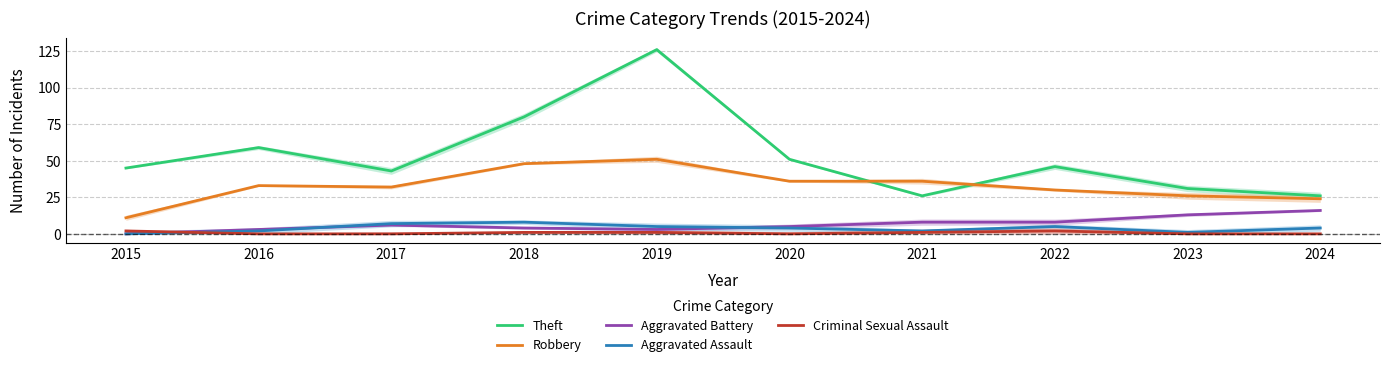

What is the value of the Robbery point at the 2nd from the left?

33